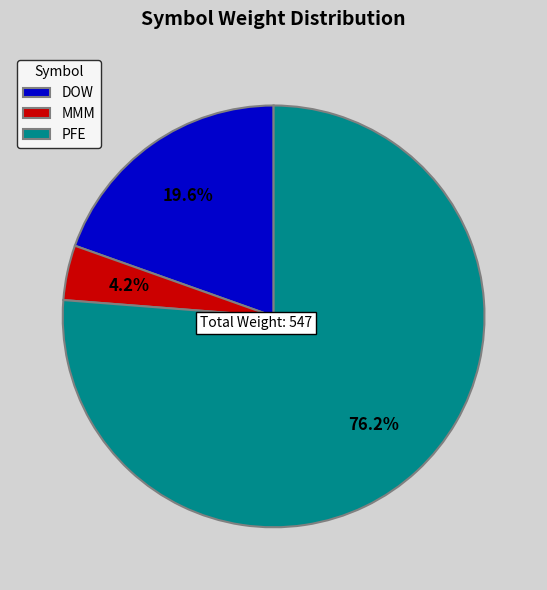

To the nearest percent, what percentage of the pie is MMM?

4%